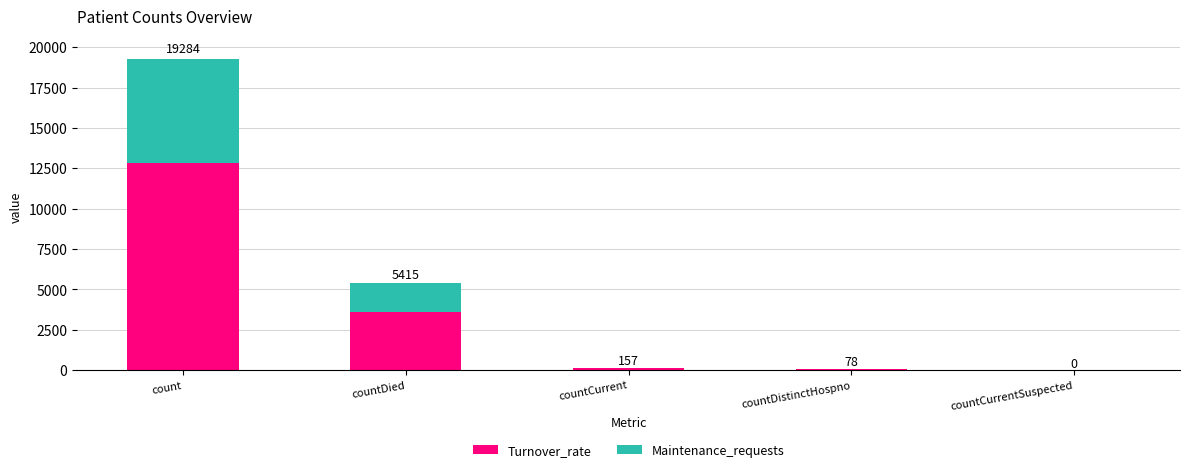

The Maintenance_requests series shows 3001 at countDied. True or false?

False